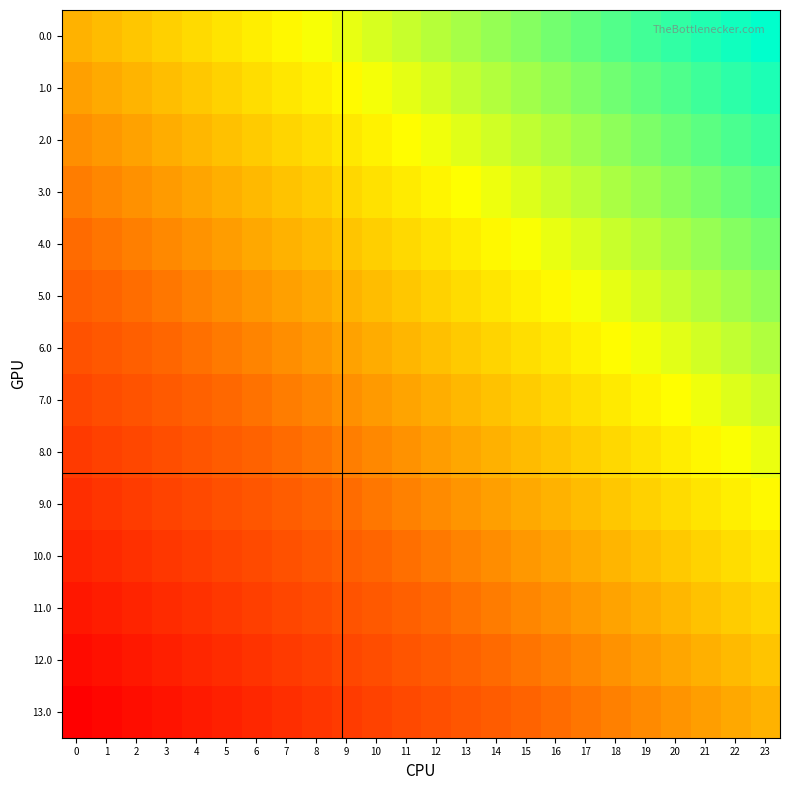

Reading left to right, extract all data points from this chart.

0.0: 0=0.0	1=0.0	2=0.1	3=0.1	4=0.2	5=0.2	6=0.3	7=0.3	8=0.3	9=0.4	10=0.4	11=0.5	12=0.5	13=0.6	14=0.6	15=0.7	16=0.7	17=0.7	18=0.8	19=0.8	20=0.9	21=0.9	22=1.0	23=1.0
1.0: 0=-0.1	1=-0.0	2=0.0	3=0.1	4=0.1	5=0.1	6=0.2	7=0.2	8=0.3	9=0.3	10=0.4	11=0.4	12=0.4	13=0.5	14=0.5	15=0.6	16=0.6	17=0.7	18=0.7	19=0.7	20=0.8	21=0.8	22=0.9	23=0.9
2.0: 0=-0.2	1=-0.1	2=-0.1	3=-0.0	4=0.0	5=0.1	6=0.1	7=0.2	8=0.2	9=0.2	10=0.3	11=0.3	12=0.4	13=0.4	14=0.5	15=0.5	16=0.5	17=0.6	18=0.6	19=0.7	20=0.7	21=0.8	22=0.8	23=0.8
3.0: 0=-0.2	1=-0.2	2=-0.1	3=-0.1	4=-0.1	5=-0.0	6=0.0	7=0.1	8=0.1	9=0.2	10=0.2	11=0.2	12=0.3	13=0.3	14=0.4	15=0.4	16=0.5	17=0.5	18=0.6	19=0.6	20=0.6	21=0.7	22=0.7	23=0.8
4.0: 0=-0.3	1=-0.3	2=-0.2	3=-0.2	4=-0.1	5=-0.1	6=-0.0	7=-0.0	8=0.0	9=0.1	10=0.1	11=0.2	12=0.2	13=0.3	14=0.3	15=0.3	16=0.4	17=0.4	18=0.5	19=0.5	20=0.6	21=0.6	22=0.6	23=0.7
5.0: 0=-0.4	1=-0.3	2=-0.3	3=-0.3	4=-0.2	5=-0.2	6=-0.1	7=-0.1	8=-0.0	9=0.0	10=0.1	11=0.1	12=0.1	13=0.2	14=0.2	15=0.3	16=0.3	17=0.4	18=0.4	19=0.4	20=0.5	21=0.5	22=0.6	23=0.6
6.0: 0=-0.5	1=-0.4	2=-0.4	3=-0.3	4=-0.3	5=-0.2	6=-0.2	7=-0.2	8=-0.1	9=-0.1	10=-0.0	11=0.0	12=0.1	13=0.1	14=0.1	15=0.2	16=0.2	17=0.3	18=0.3	19=0.4	20=0.4	21=0.5	22=0.5	23=0.5
7.0: 0=-0.5	1=-0.5	2=-0.5	3=-0.4	4=-0.4	5=-0.3	6=-0.3	7=-0.2	8=-0.2	9=-0.1	10=-0.1	11=-0.1	12=-0.0	13=0.0	14=0.1	15=0.1	16=0.2	17=0.2	18=0.2	19=0.3	20=0.3	21=0.4	22=0.4	23=0.5
8.0: 0=-0.6	1=-0.6	2=-0.5	3=-0.5	4=-0.4	5=-0.4	6=-0.4	7=-0.3	8=-0.3	9=-0.2	10=-0.2	11=-0.1	12=-0.1	13=-0.1	14=-0.0	15=0.0	16=0.1	17=0.1	18=0.2	19=0.2	20=0.3	21=0.3	22=0.3	23=0.4
9.0: 0=-0.7	1=-0.6	2=-0.6	3=-0.6	4=-0.5	5=-0.5	6=-0.4	7=-0.4	8=-0.3	9=-0.3	10=-0.3	11=-0.2	12=-0.2	13=-0.1	14=-0.1	15=-0.0	16=0.0	17=0.0	18=0.1	19=0.1	20=0.2	21=0.2	22=0.3	23=0.3
10.0: 0=-0.8	1=-0.7	2=-0.7	3=-0.6	4=-0.6	5=-0.6	6=-0.5	7=-0.5	8=-0.4	9=-0.4	10=-0.3	11=-0.3	12=-0.2	13=-0.2	14=-0.2	15=-0.1	16=-0.1	17=-0.0	18=0.0	19=0.1	20=0.1	21=0.1	22=0.2	23=0.2
11.0: 0=-0.8	1=-0.8	2=-0.8	3=-0.7	4=-0.7	5=-0.6	6=-0.6	7=-0.5	8=-0.5	9=-0.5	10=-0.4	11=-0.4	12=-0.3	13=-0.3	14=-0.2	15=-0.2	16=-0.2	17=-0.1	18=-0.1	19=-0.0	20=0.0	21=0.1	22=0.1	23=0.2
12.0: 0=-0.9	1=-0.9	2=-0.8	3=-0.8	4=-0.7	5=-0.7	6=-0.7	7=-0.6	8=-0.6	9=-0.5	10=-0.5	11=-0.4	12=-0.4	13=-0.4	14=-0.3	15=-0.3	16=-0.2	17=-0.2	18=-0.1	19=-0.1	20=-0.1	21=-0.0	22=0.0	23=0.1
13.0: 0=-1.0	1=-1.0	2=-0.9	3=-0.9	4=-0.8	5=-0.8	6=-0.7	7=-0.7	8=-0.7	9=-0.6	10=-0.6	11=-0.5	12=-0.5	13=-0.4	14=-0.4	15=-0.3	16=-0.3	17=-0.3	18=-0.2	19=-0.2	20=-0.1	21=-0.1	22=-0.0	23=0.0